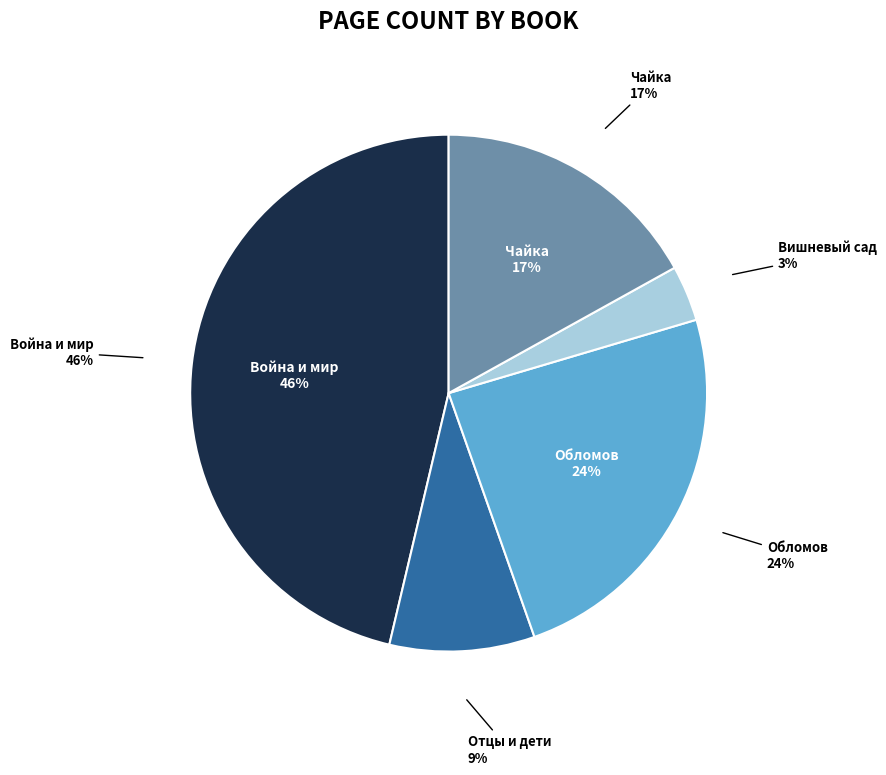

Combined, what portion of the pie is Отцы и дети and Обломов?

33.3%